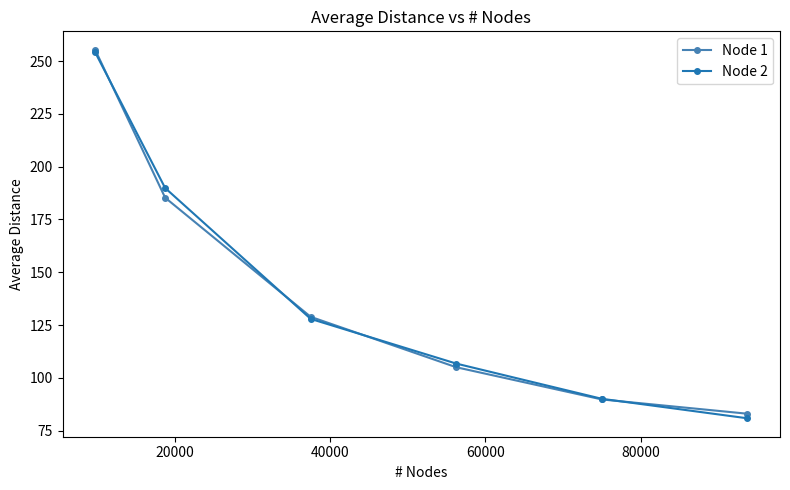

Which series has the largest range (max minus min)?

Node 2